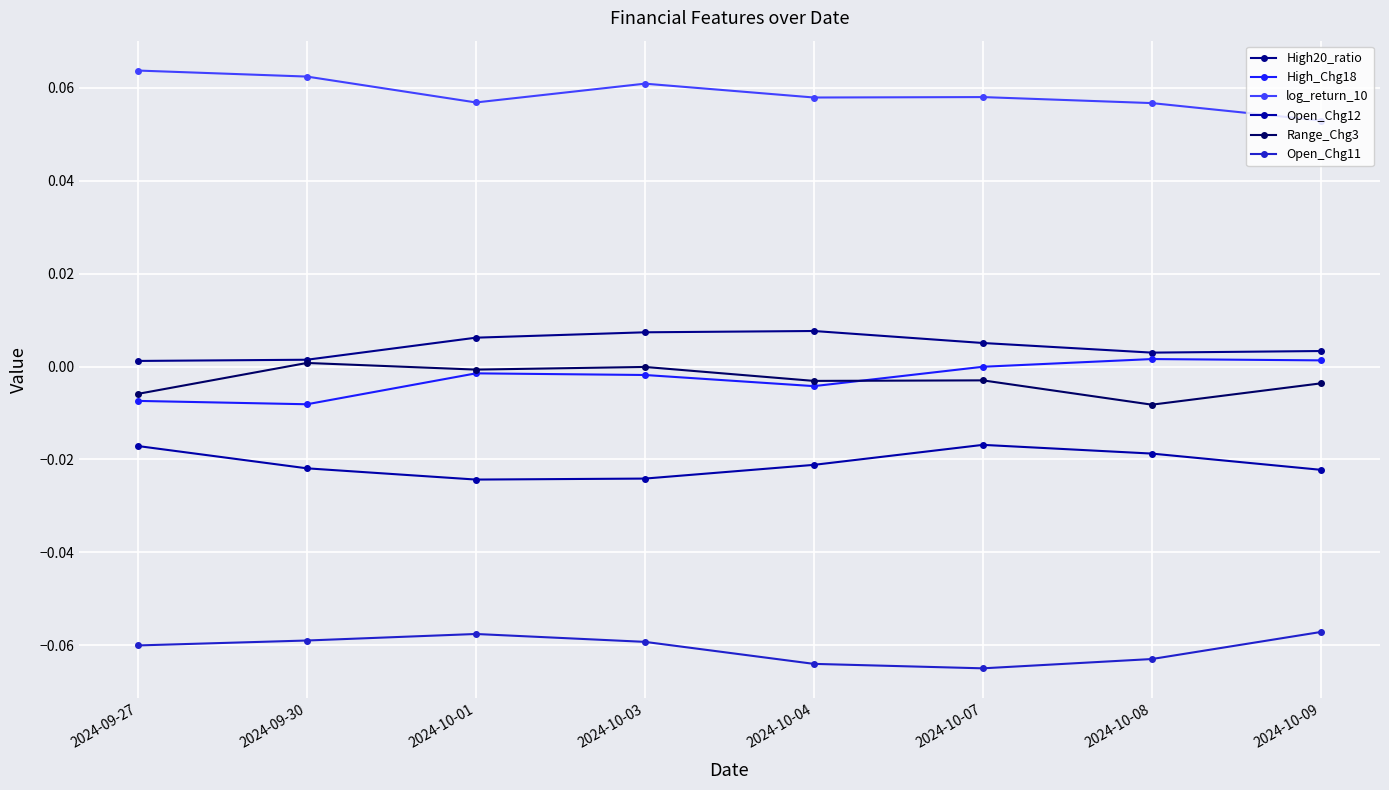

How many series are shown in this chart?

6